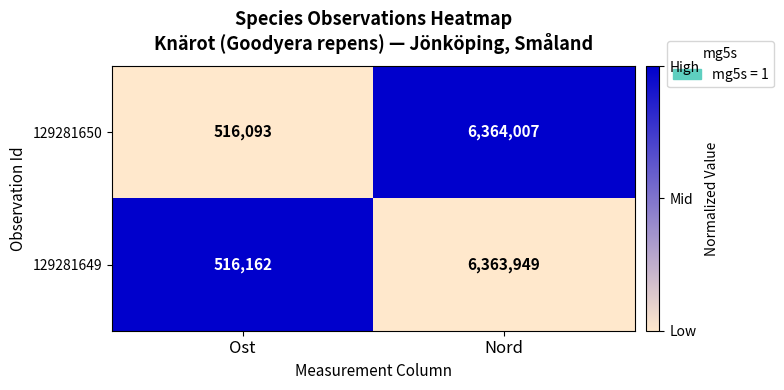

Which series has the widest spread of values?

129281650